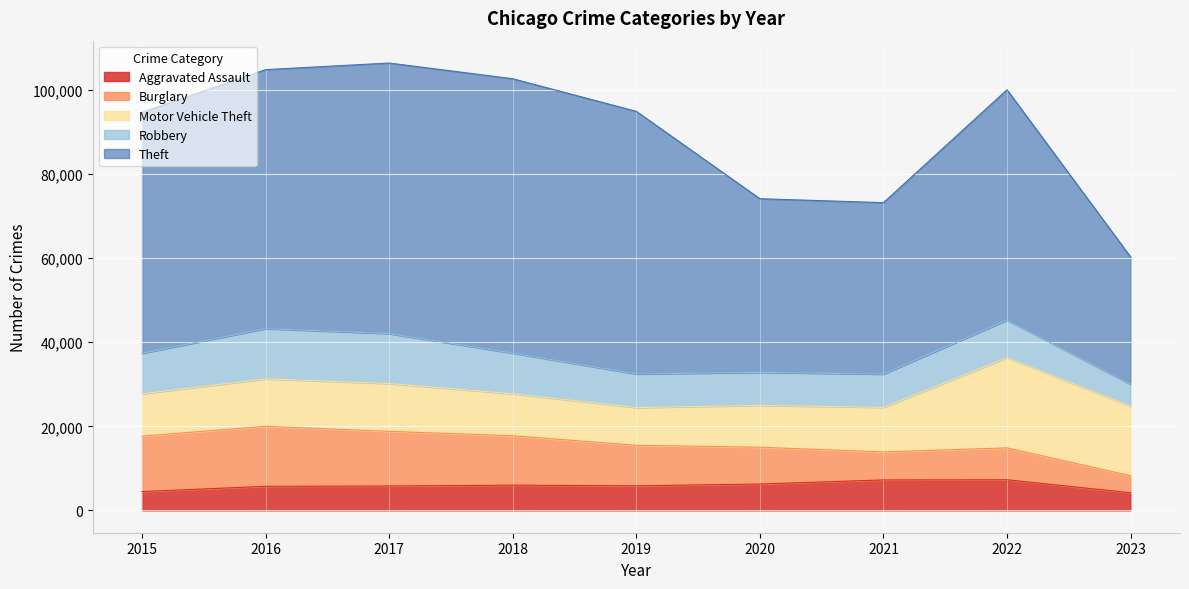

True or false: Theft and Burglary cross at least once.

False